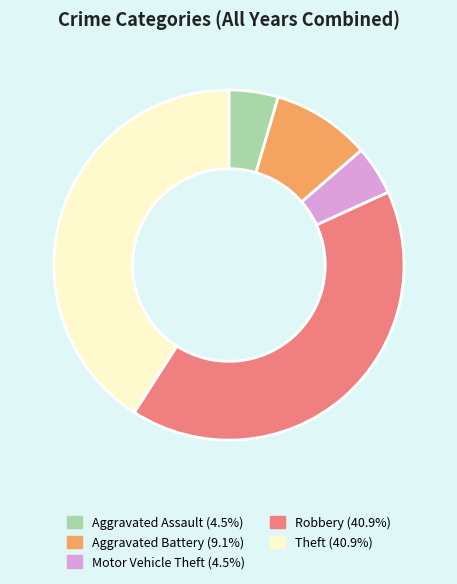

True or false: Theft accounts for 41% of the total.

True